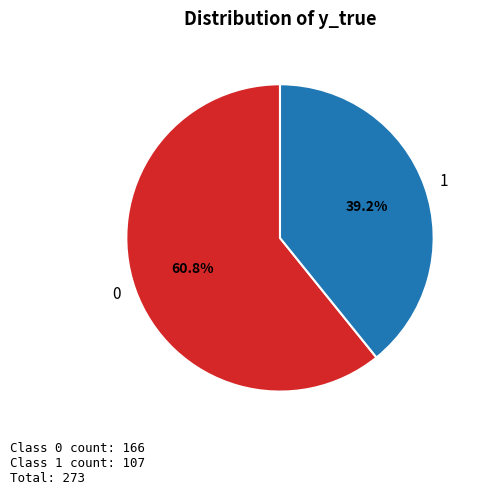

Which slice is the smallest?

1